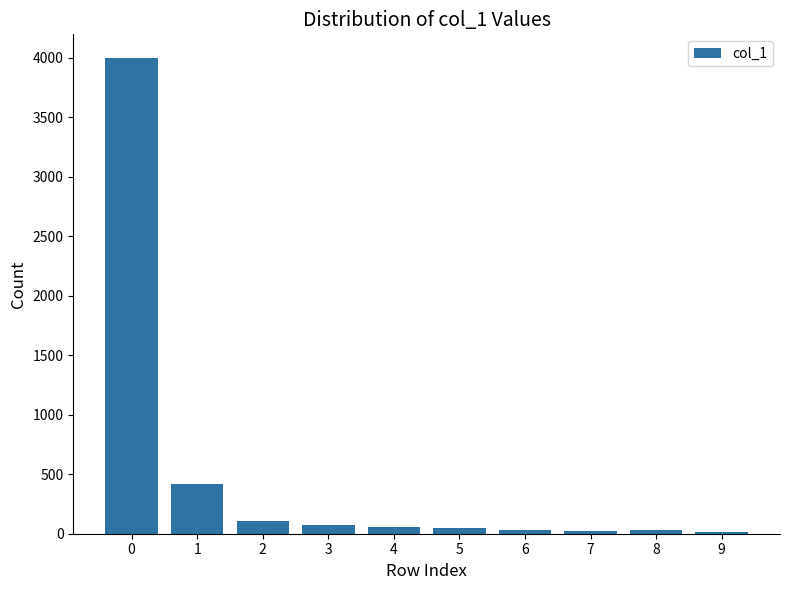

What is the maximum value shown in the chart?

3997